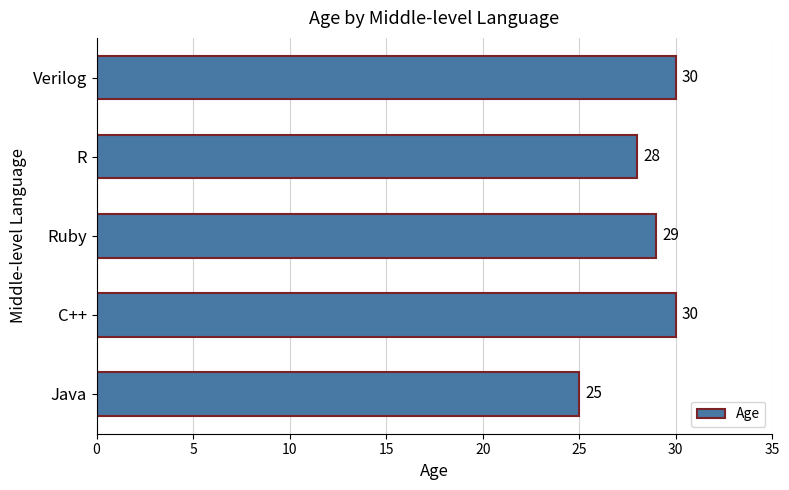

Approximately how many times larger is the value at C++ compared to Verilog?

1.0